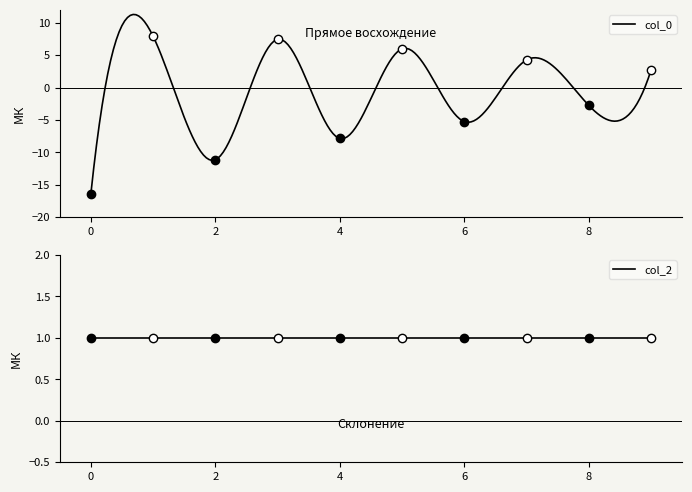

Reading right to left, list all the values displayed in this chart.

col_0: -1.0=2.7	-1.0=-2.8	-1.0=4.3	-1.0=-5.2	-1.0=6.0	-1.0=-7.9	-1.0=7.4	-1.0=-11.1	-1.0=7.9	-1.0=-16.3
col_2: -1.0=1.0	-1.0=1.0	-1.0=1.0	-1.0=1.0	-1.0=1.0	-1.0=1.0	-1.0=1.0	-1.0=1.0	-1.0=1.0	-1.0=1.0